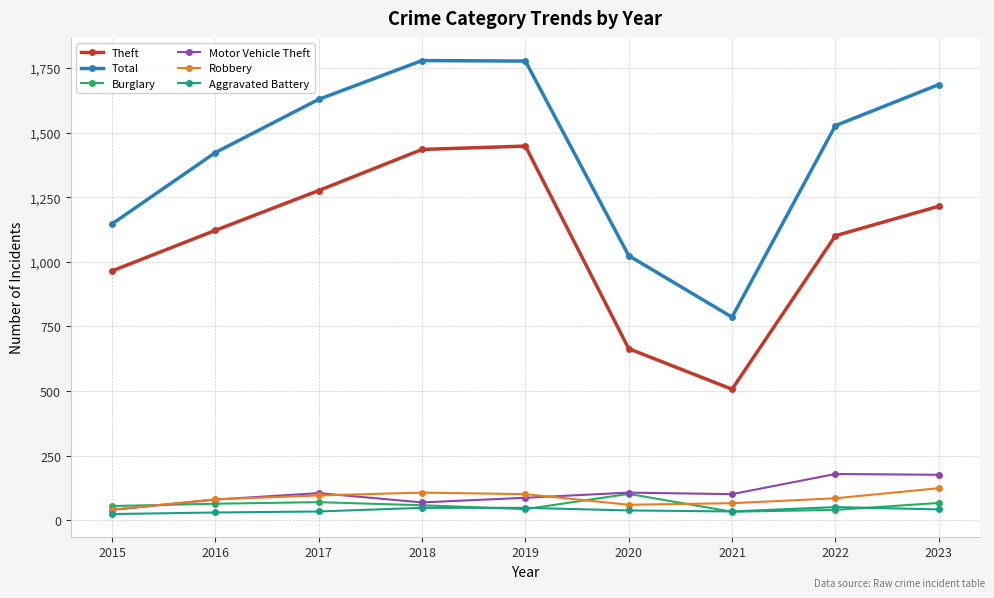

The Aggravated Battery series shows 24 at 2015. True or false?

True